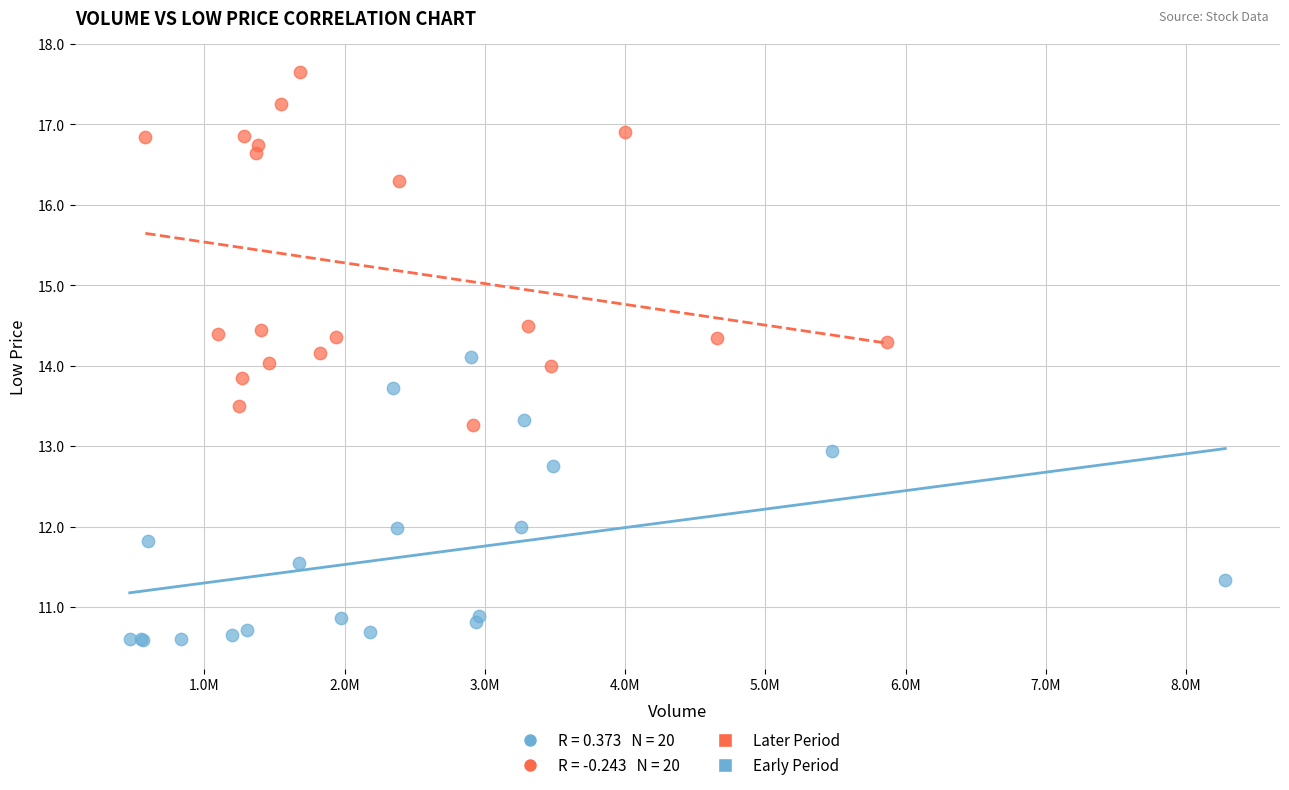

Which series reaches the maximum Y coordinate?

Later Period